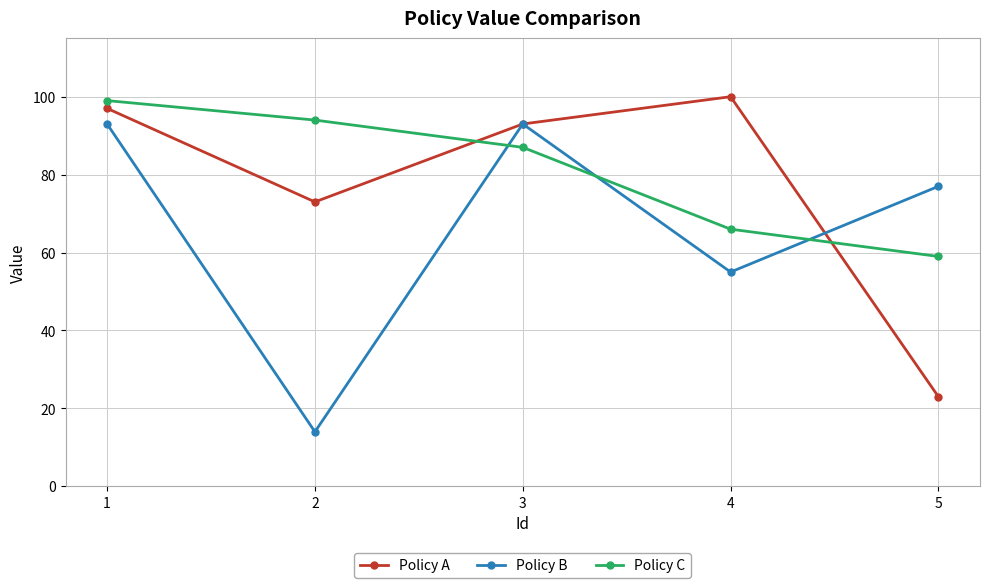

What are all the series names shown in the legend?

Policy A, Policy B, Policy C